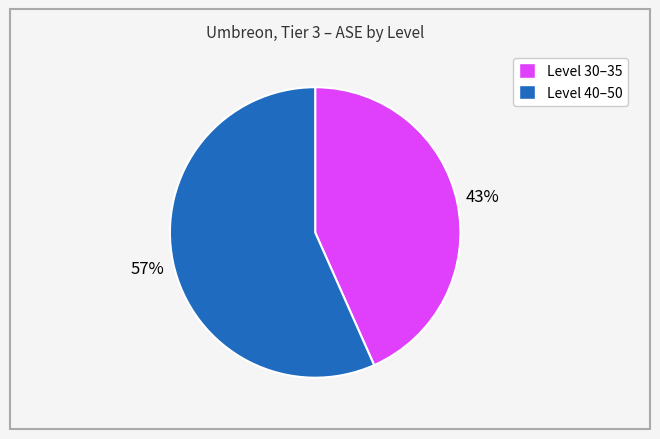

How many slices are in this pie chart?

2